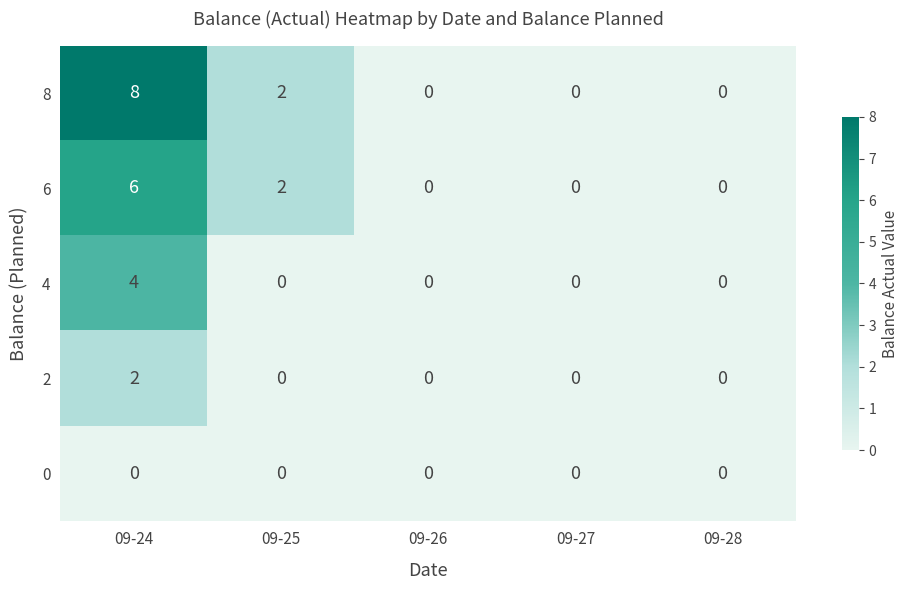

List the series in order of their peak value, highest first.

8, 6, 4, 2, 0